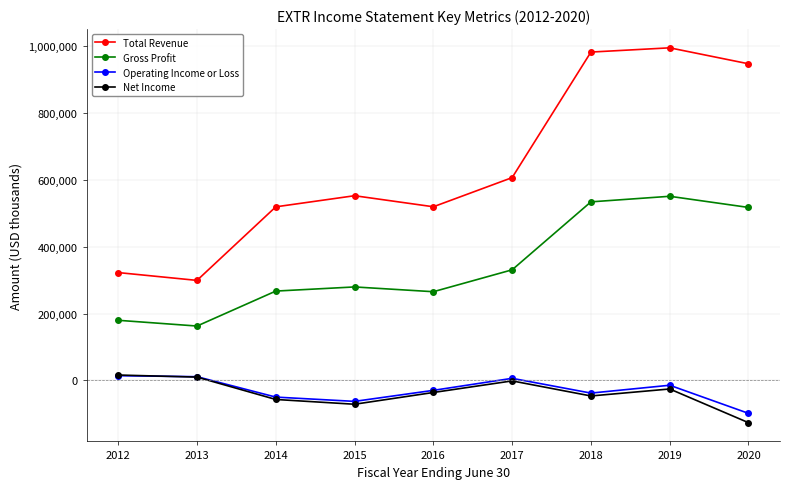

What is the sum of the Gross Profit values at 2019 and 2012?

731000